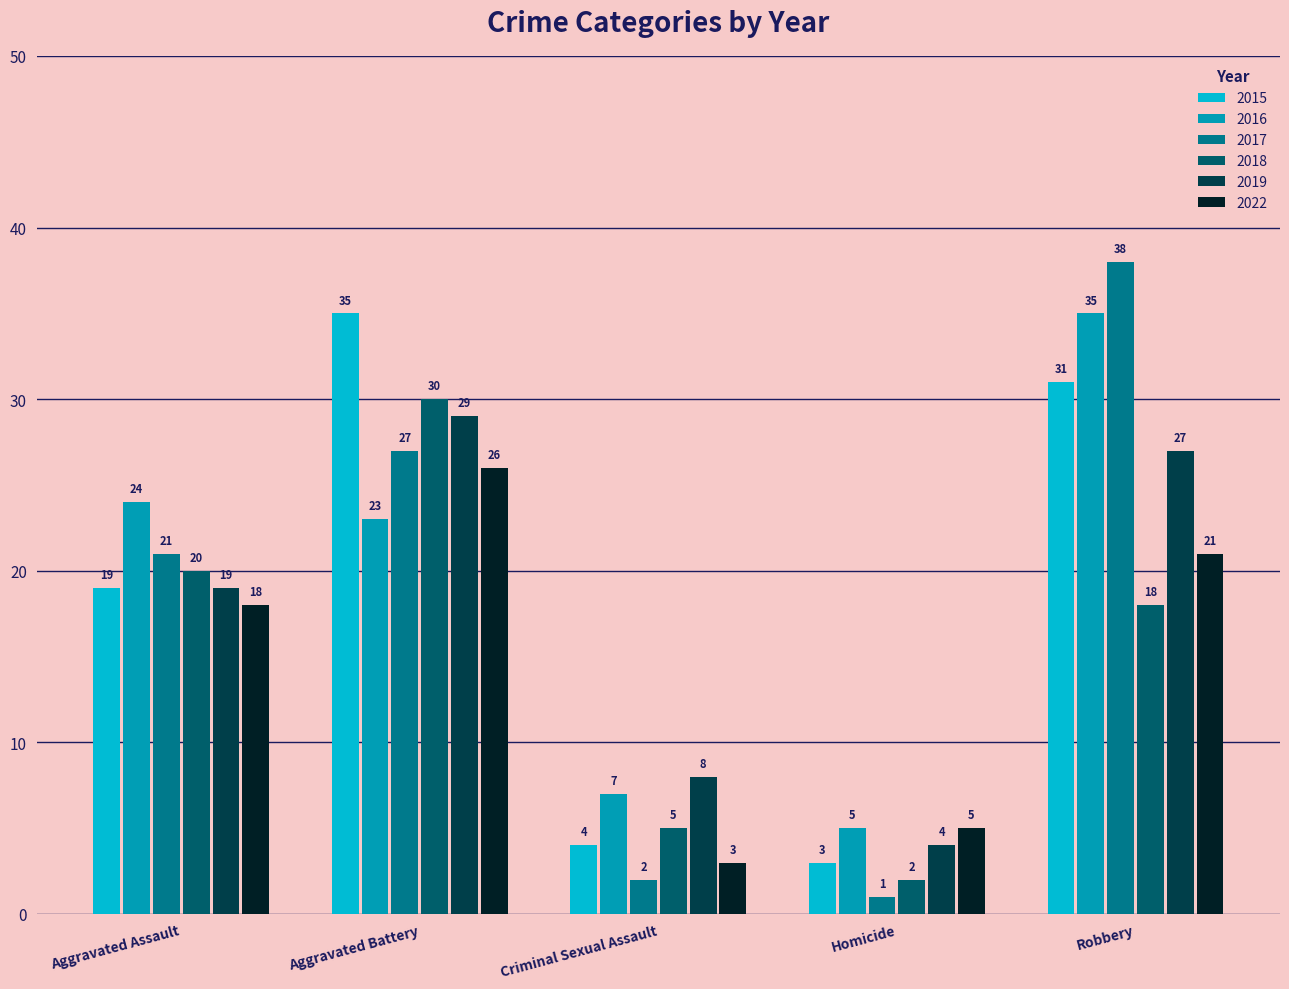

What value does the 2017 series have at Aggravated Assault?

21